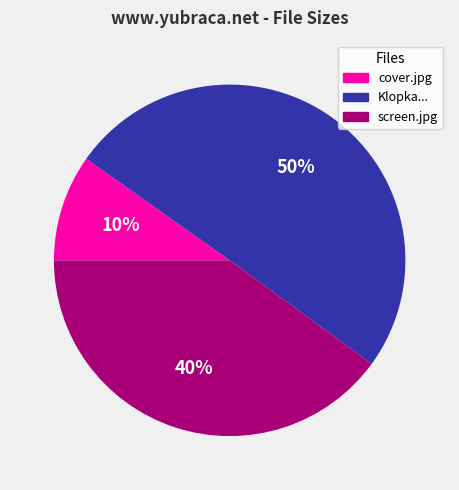

Rank the categories by value from highest to lowest.

Klopka..., screen.jpg, cover.jpg